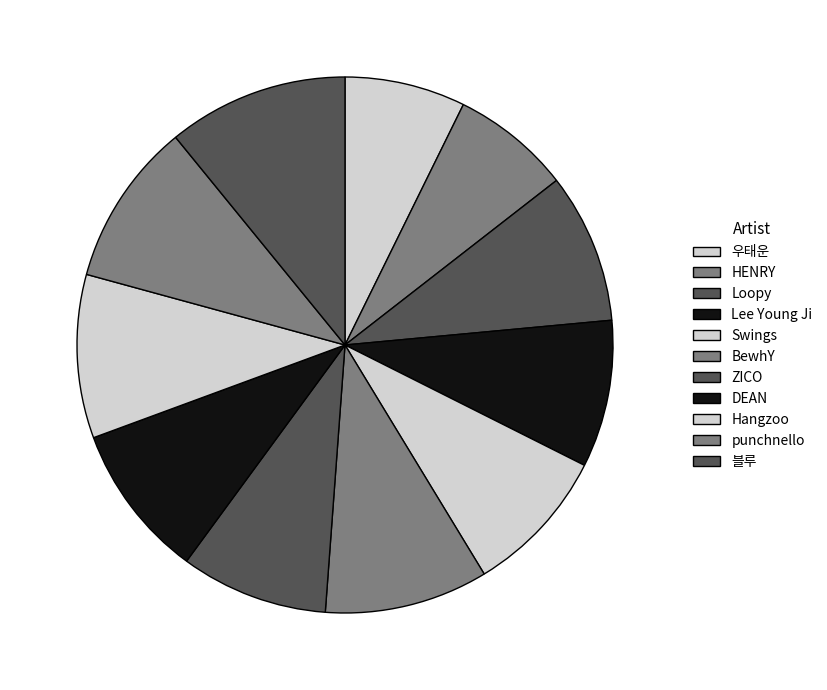

Count the number of slices in the pie.

11